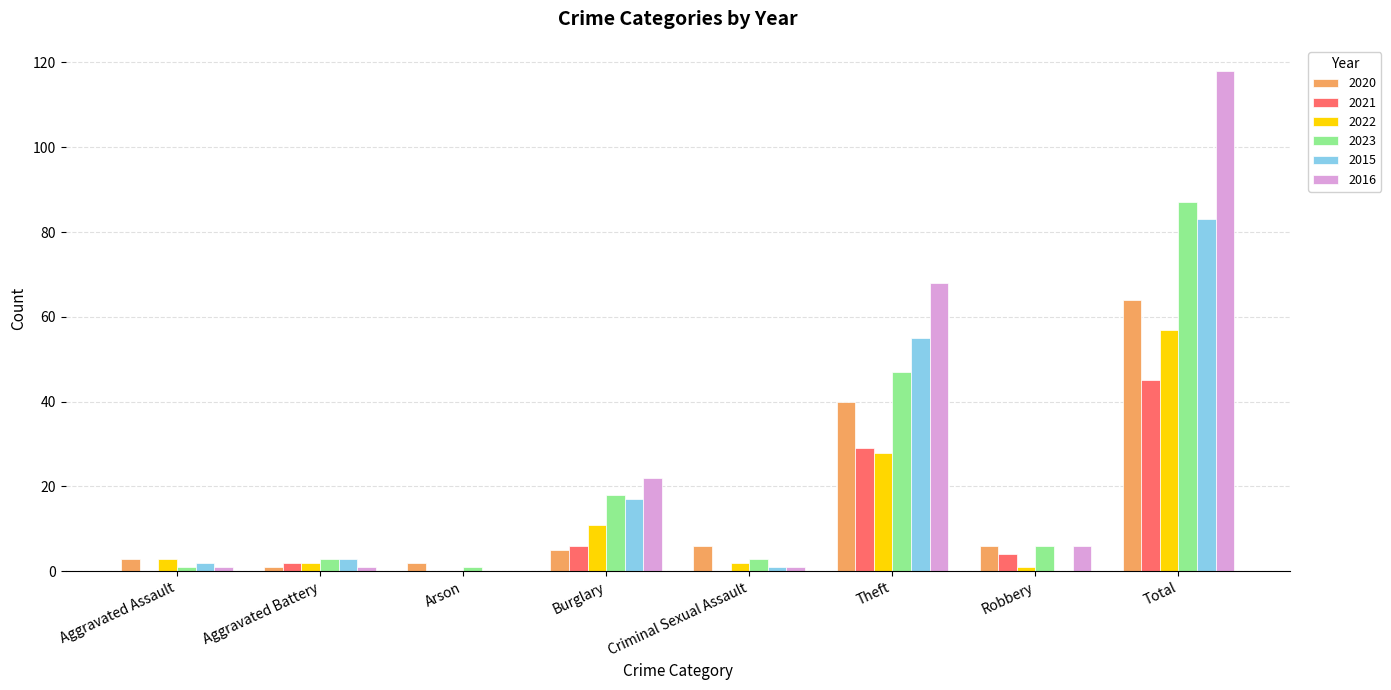

True or false: 2015 has a value of 17 at Burglary.

True